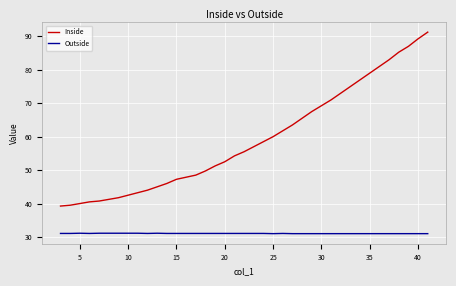

What is the sum of all Inside values?

2257.5